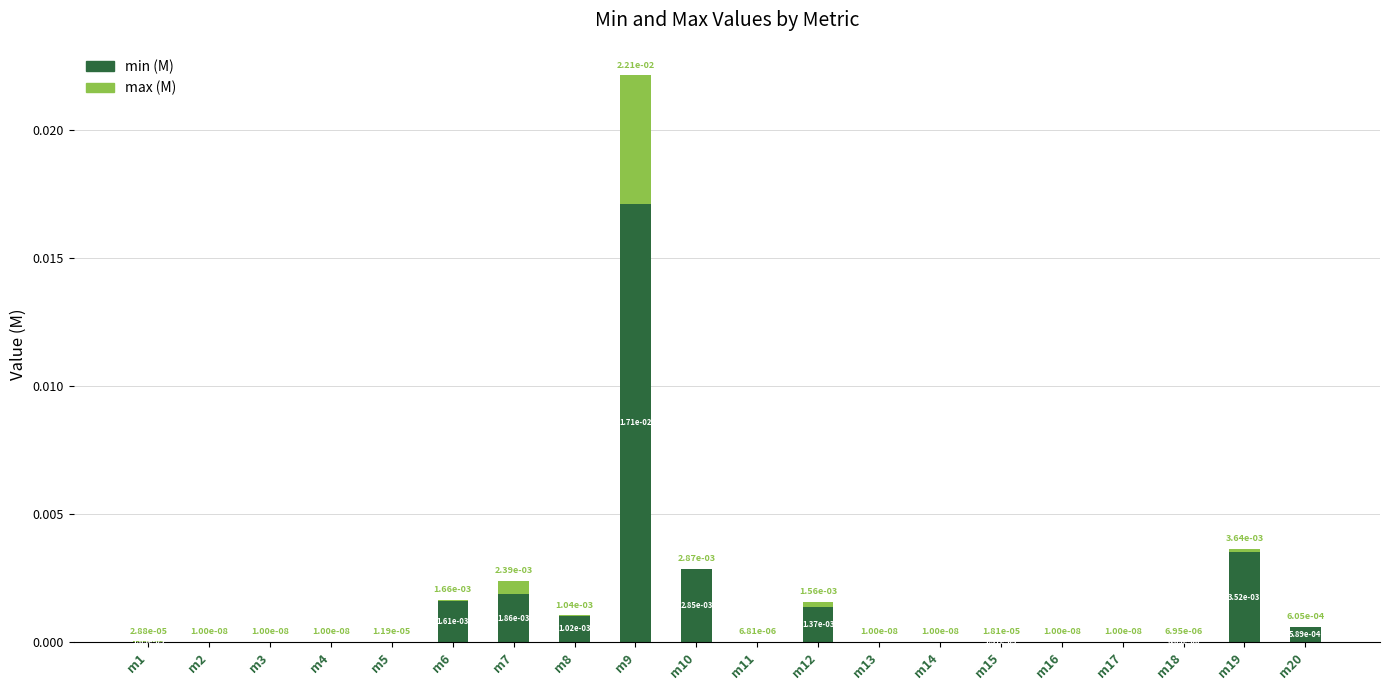

At m7, list the series in order from largest to smallest.

min (M), max (M)